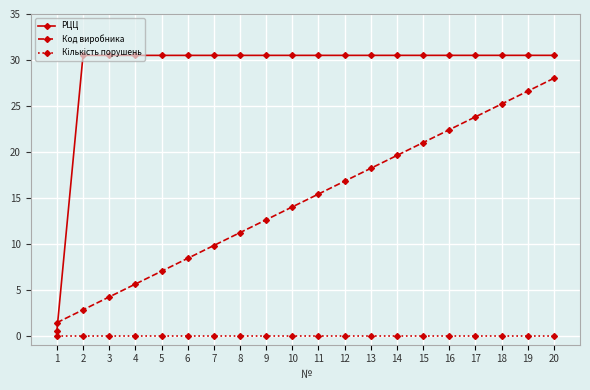

What is the maximum value shown in the chart?

30.5